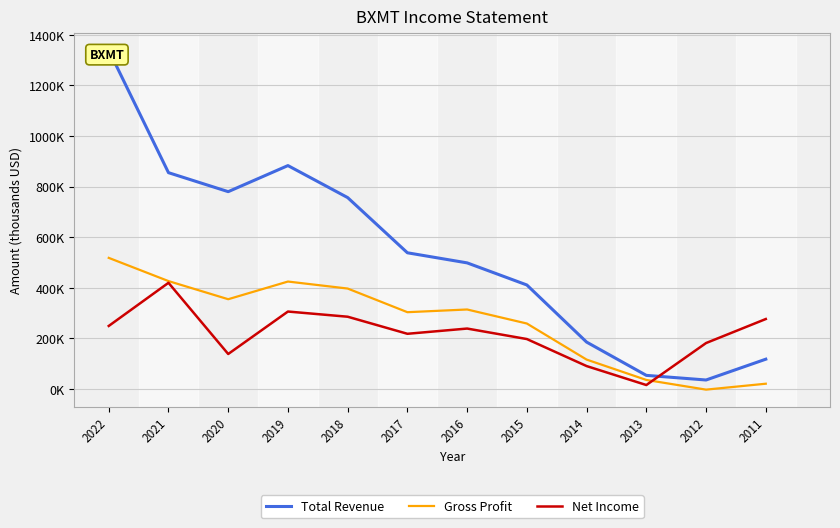

What is the value of the Net Income point at the 11th from the left?

181000